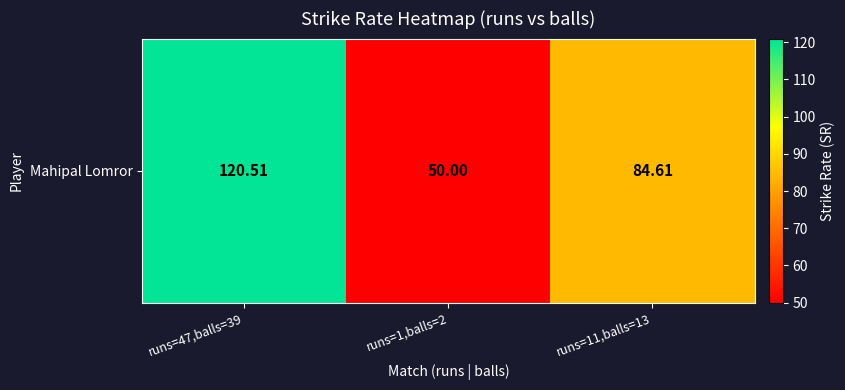

True or false: the data shows 47.6 at runs=11,balls=13.

False